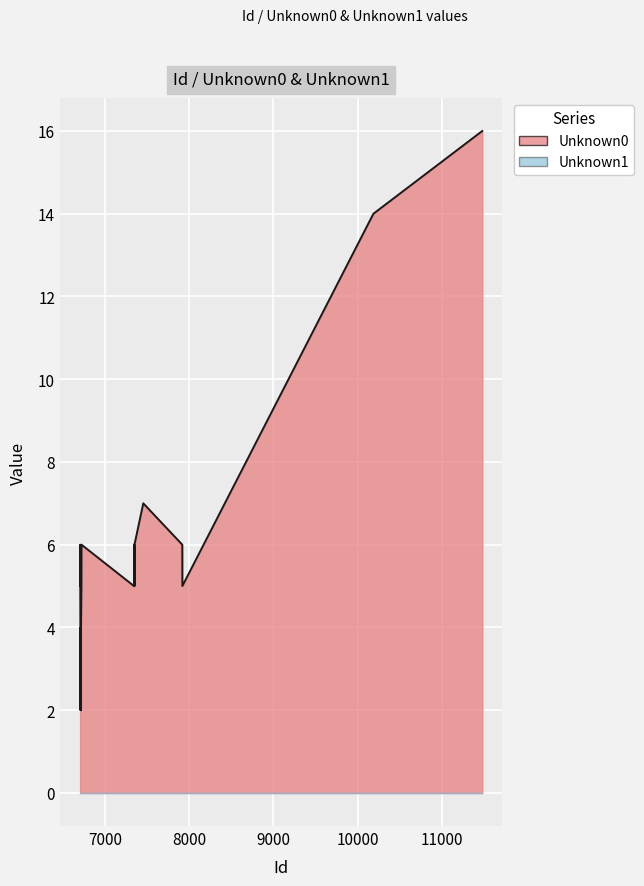

Which category has the highest value across all series?

11484